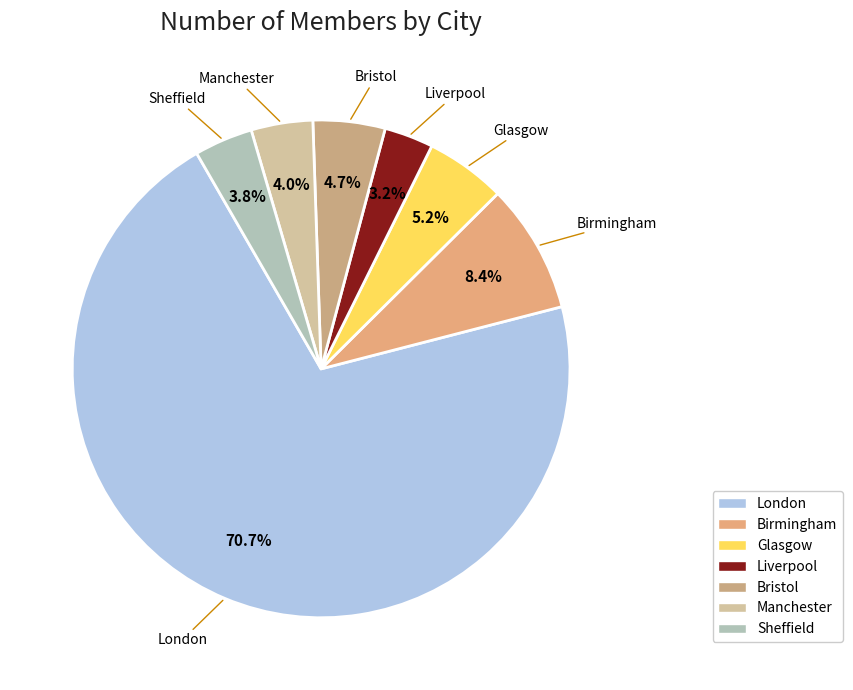

How many segments does this pie chart have?

7